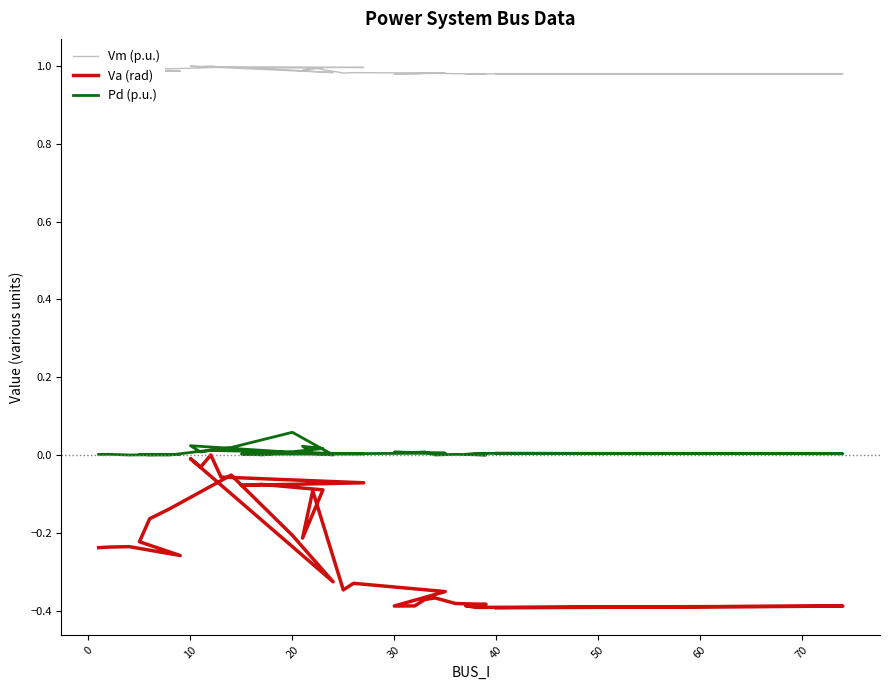

Which series has the largest range (max minus min)?

Va (rad)